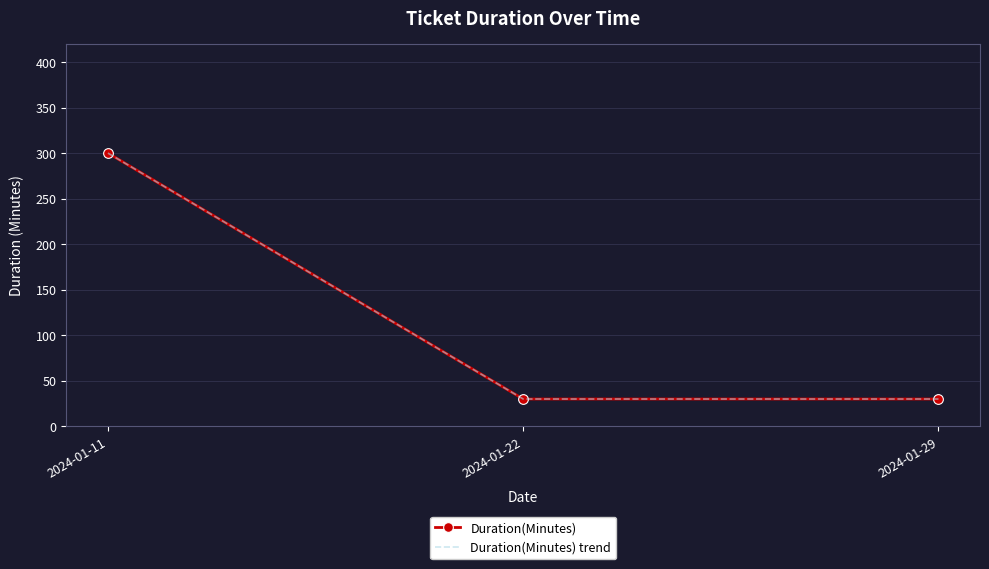

What is the total value across all series at 2024-01-11?

600